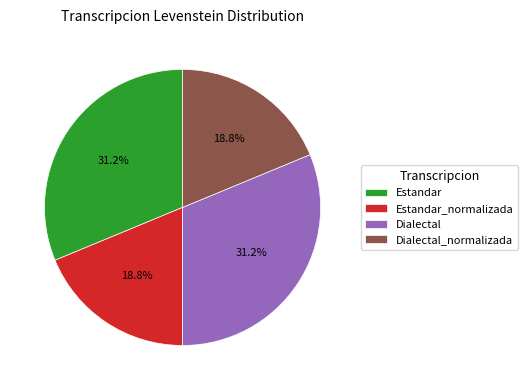

Does Estandar_normalizada account for over 50% of the chart?

No